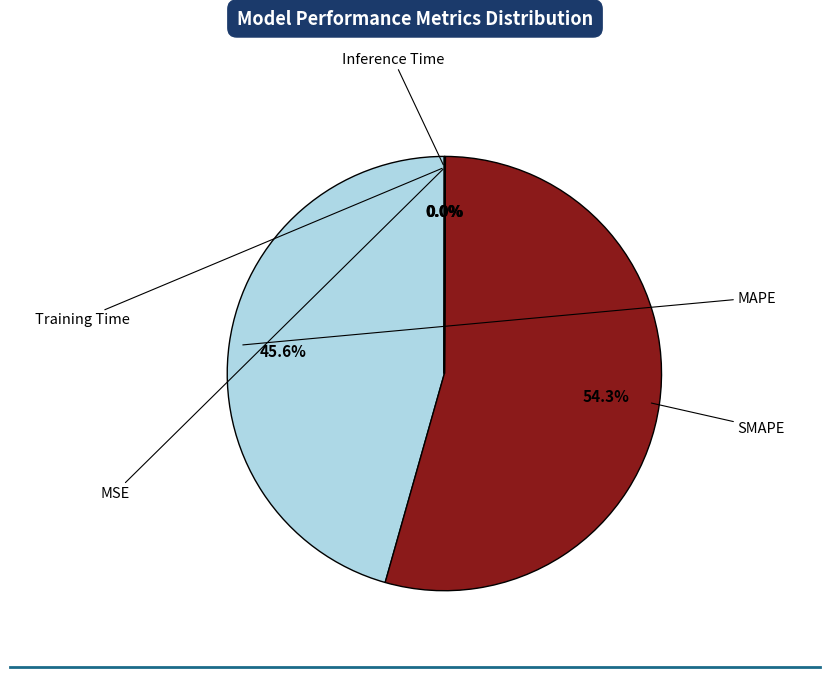

How many slices are in this pie chart?

5